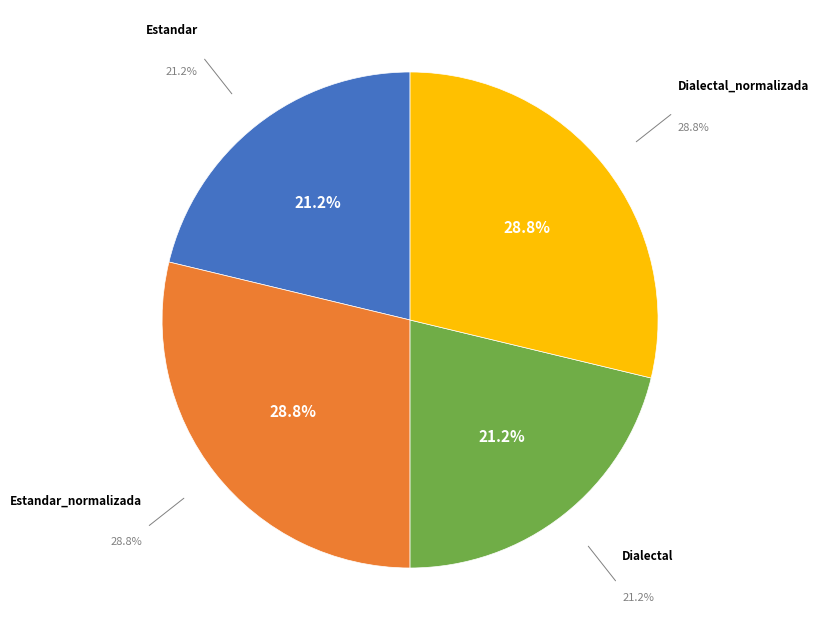

Rank the categories by value from highest to lowest.

Estandar_normalizada, Dialectal_normalizada, Estandar, Dialectal